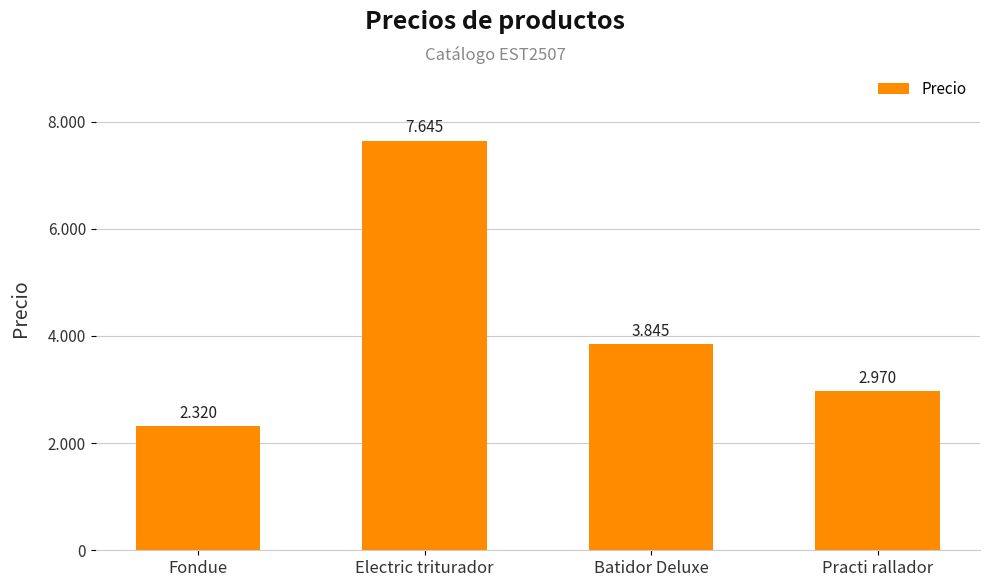

Rank the categories by value from highest to lowest.

Electric triturador, Batidor Deluxe, Practi rallador, Fondue